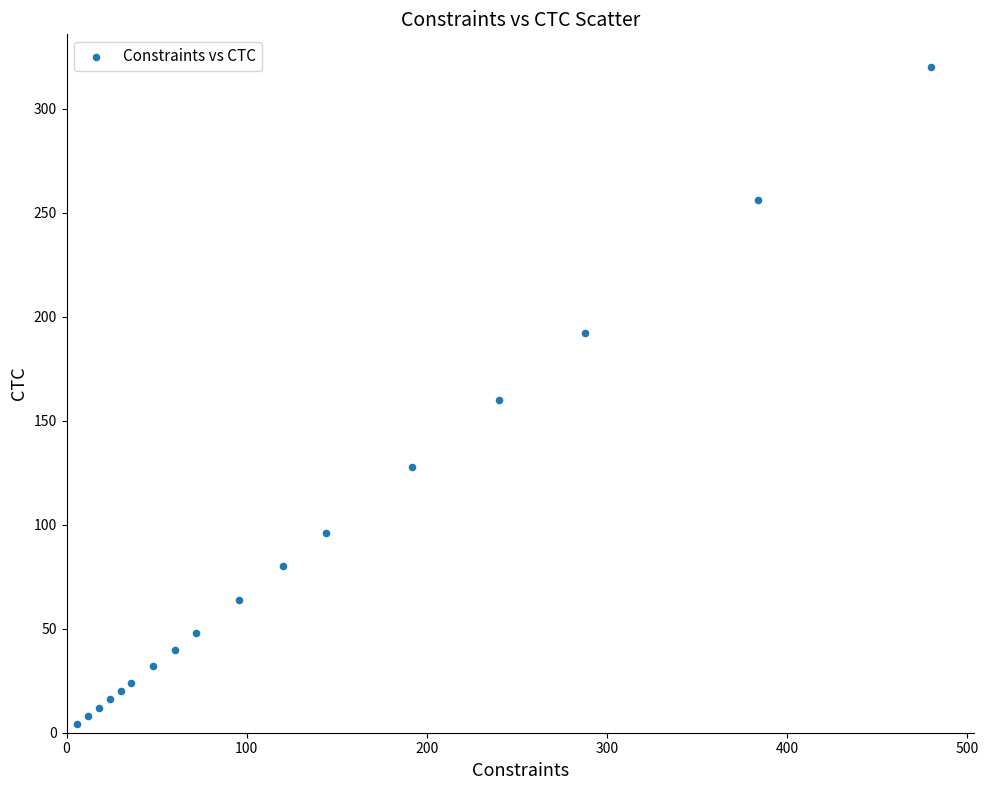

What is the range of X values (max minus min)?

474